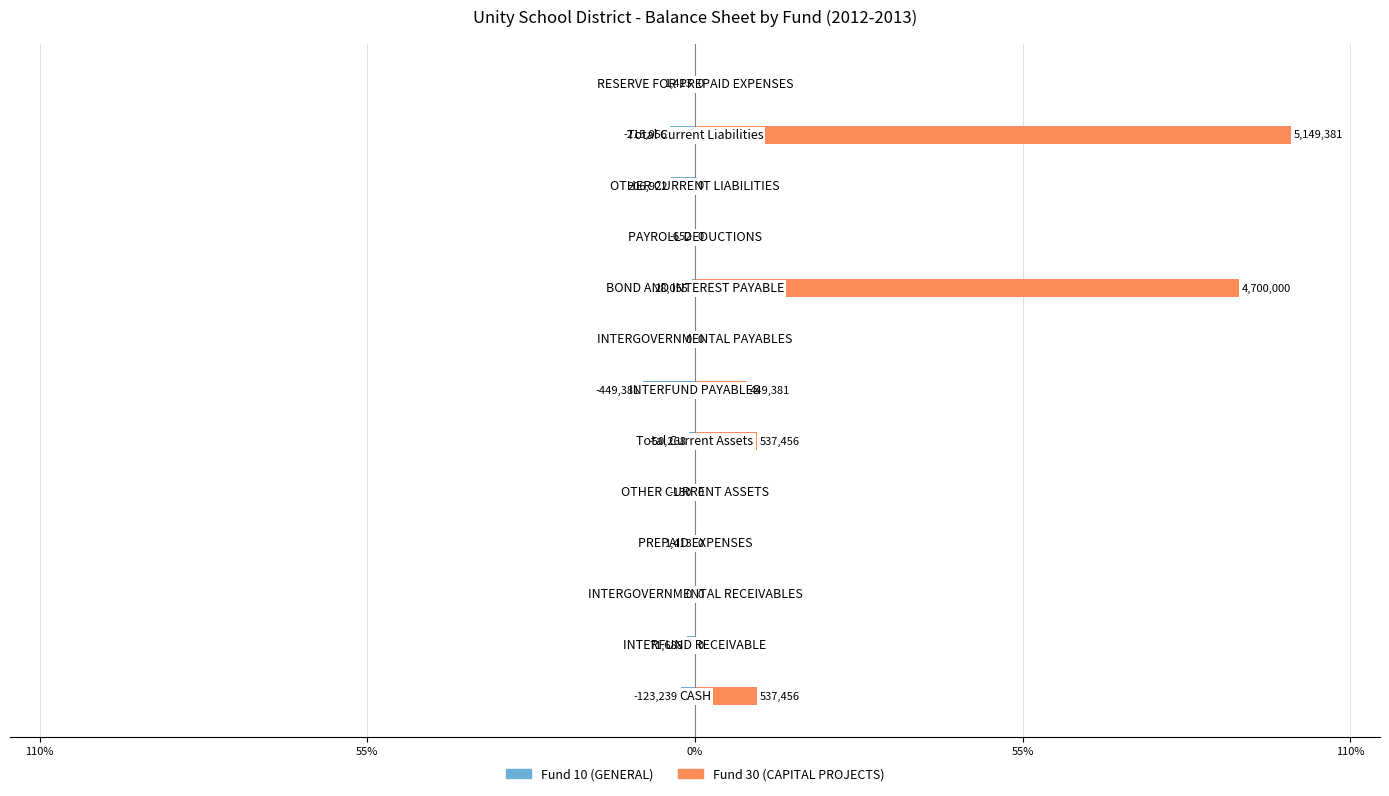

The Fund 30 (CAPITAL PROJECTS) series shows 0.0 at 7. True or false?

True